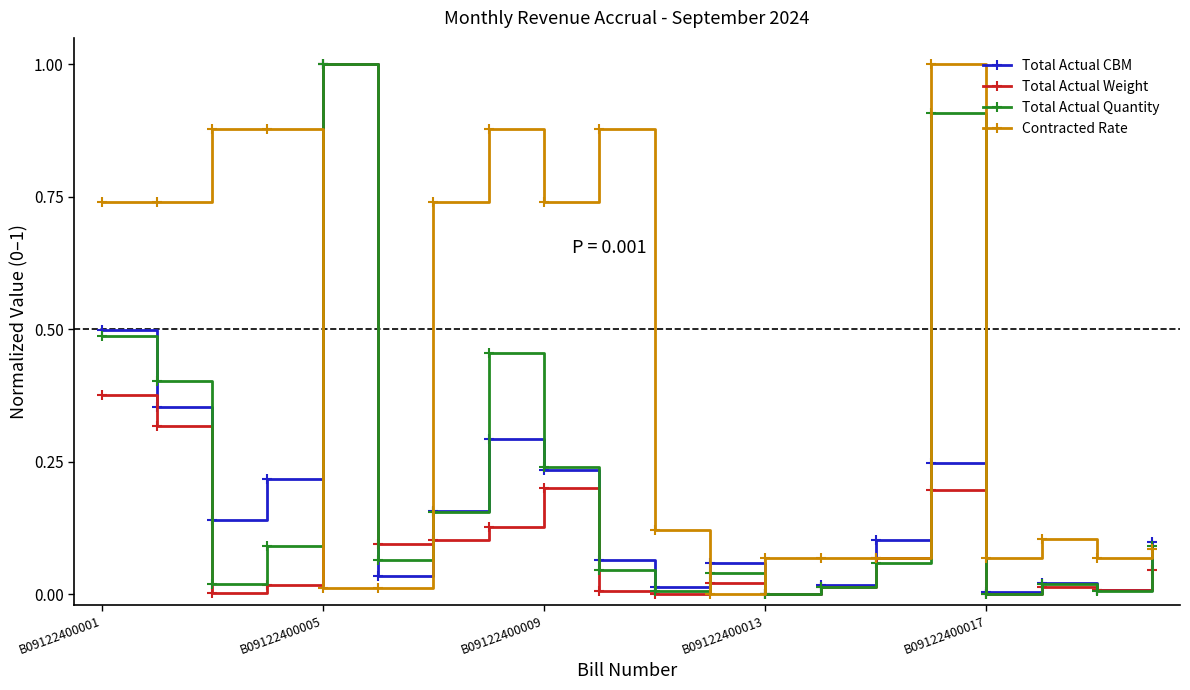

How many positive values does the Contracted Rate series have?

19